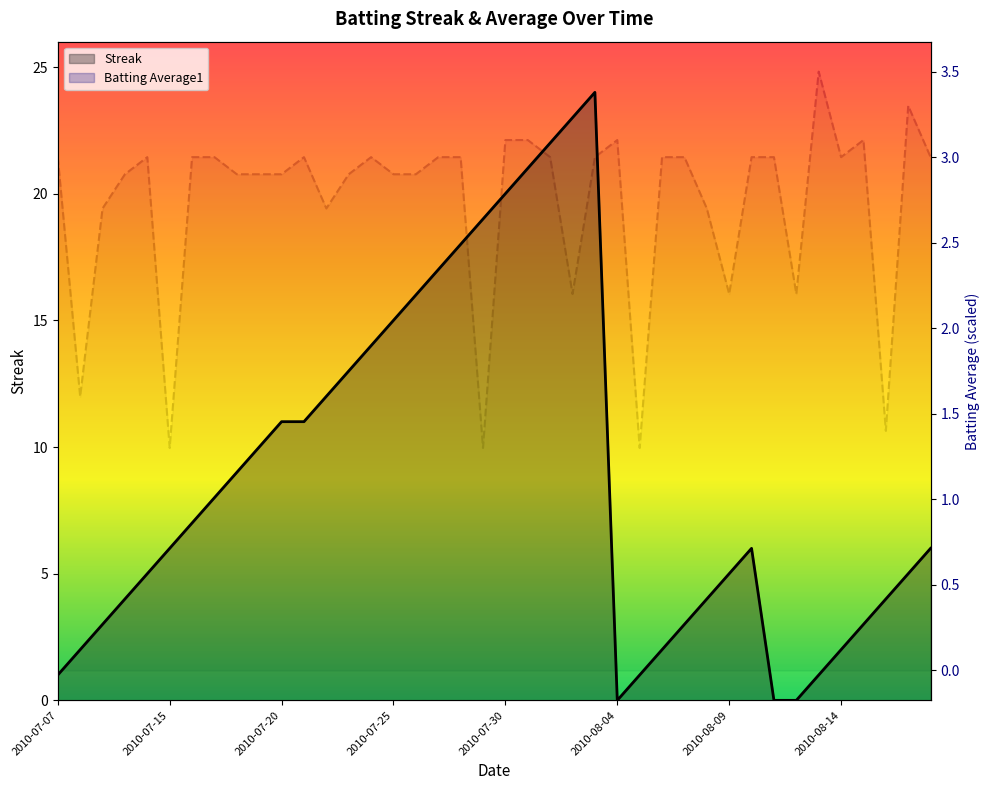

The Streak series shows 0.0 at 2010-08-04. True or false?

True